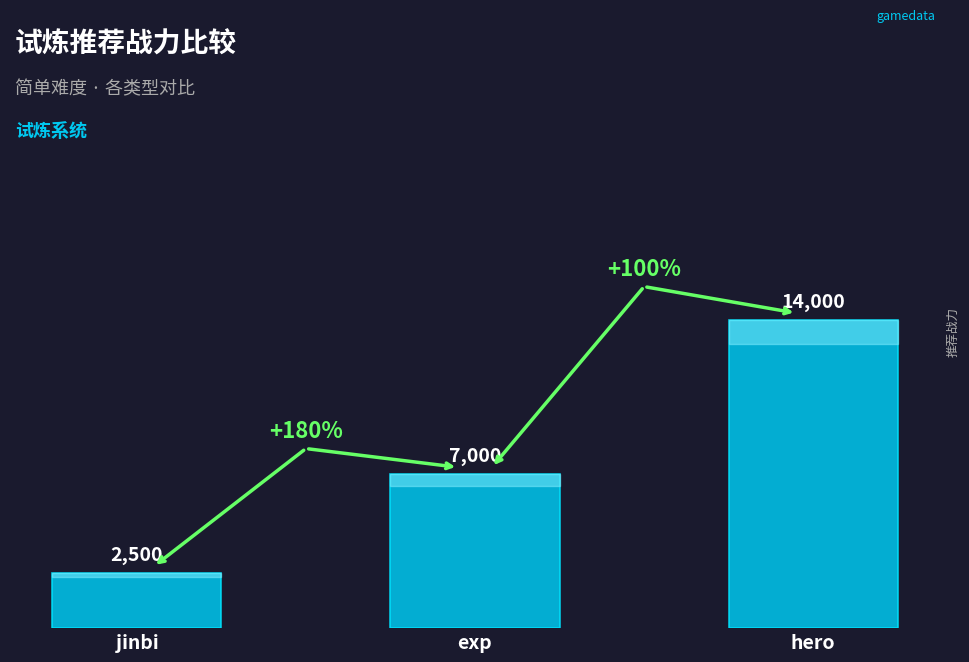

What is the sum of the values at exp and jinbi?

9500